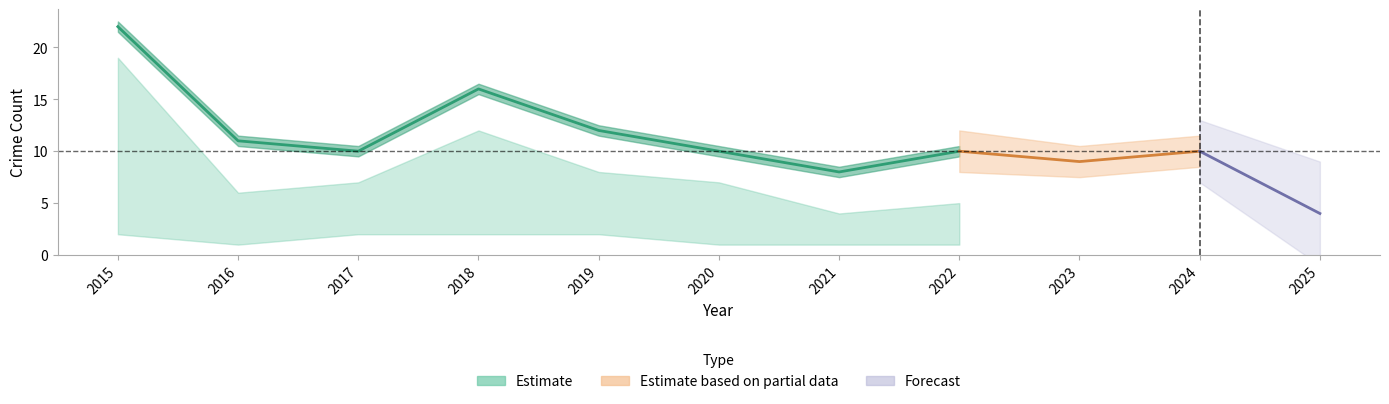

Where is the first local maximum for Robbery?

2018